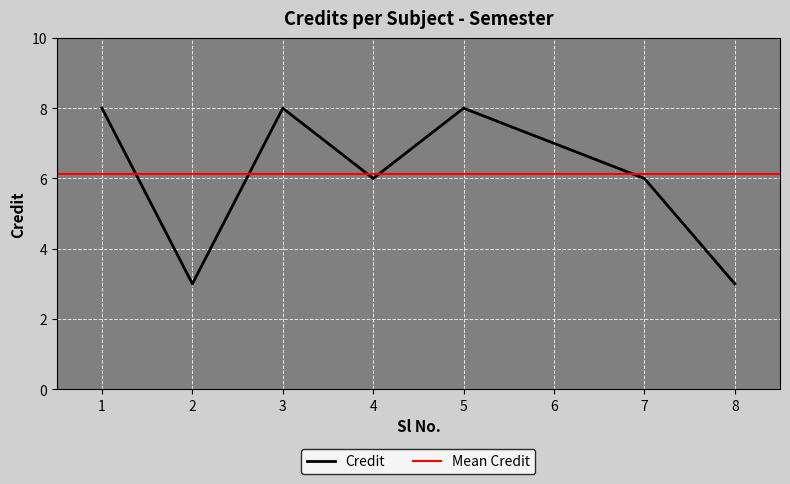

Is it true that the value at 2 is 4?

False